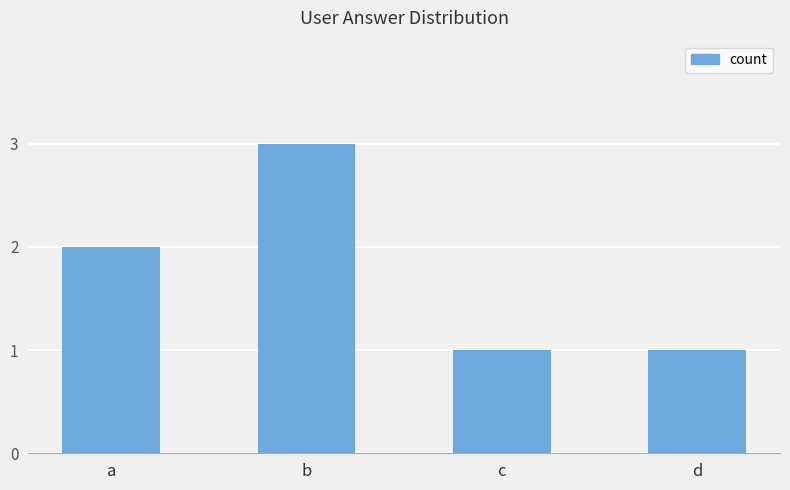

Reading left to right, transcribe all the data shown in this chart.

2	3	1	1